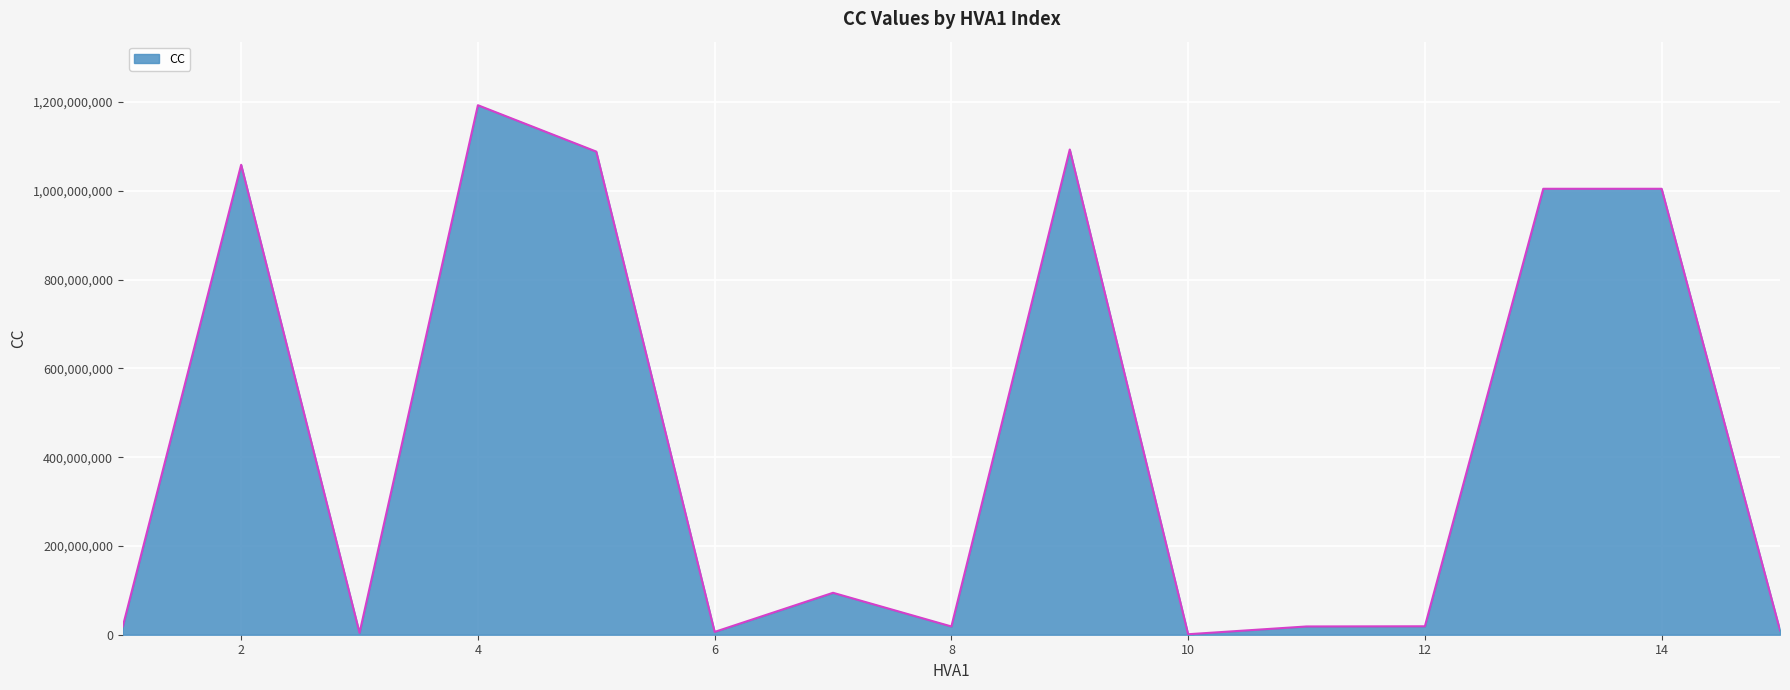

What is the greatest value displayed?

1193041253